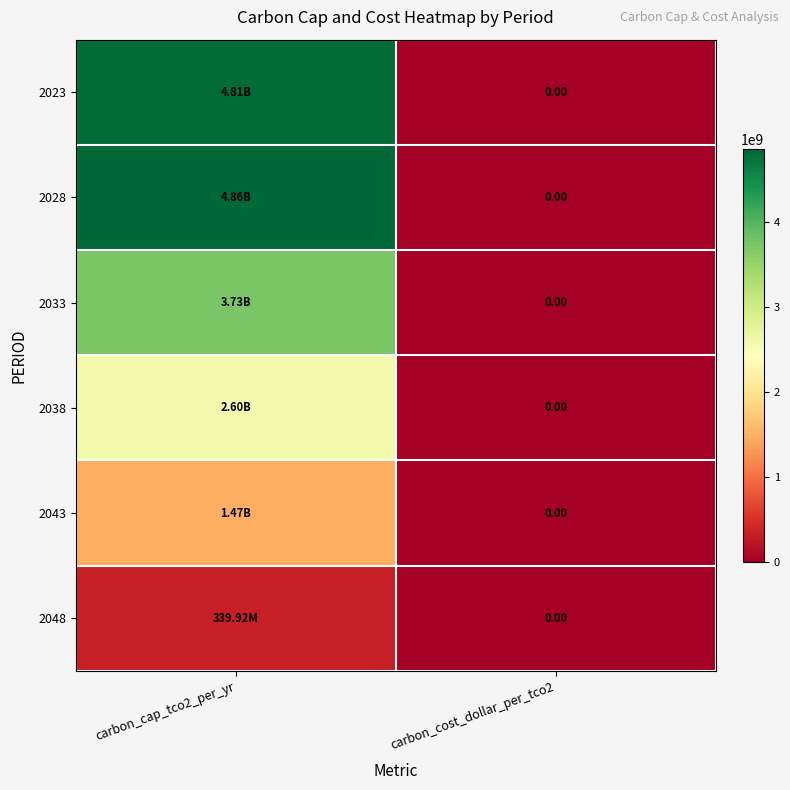

At carbon_cost_dollar_per_tco2, list the series in order from smallest to largest.

2023, 2028, 2033, 2038, 2043, 2048